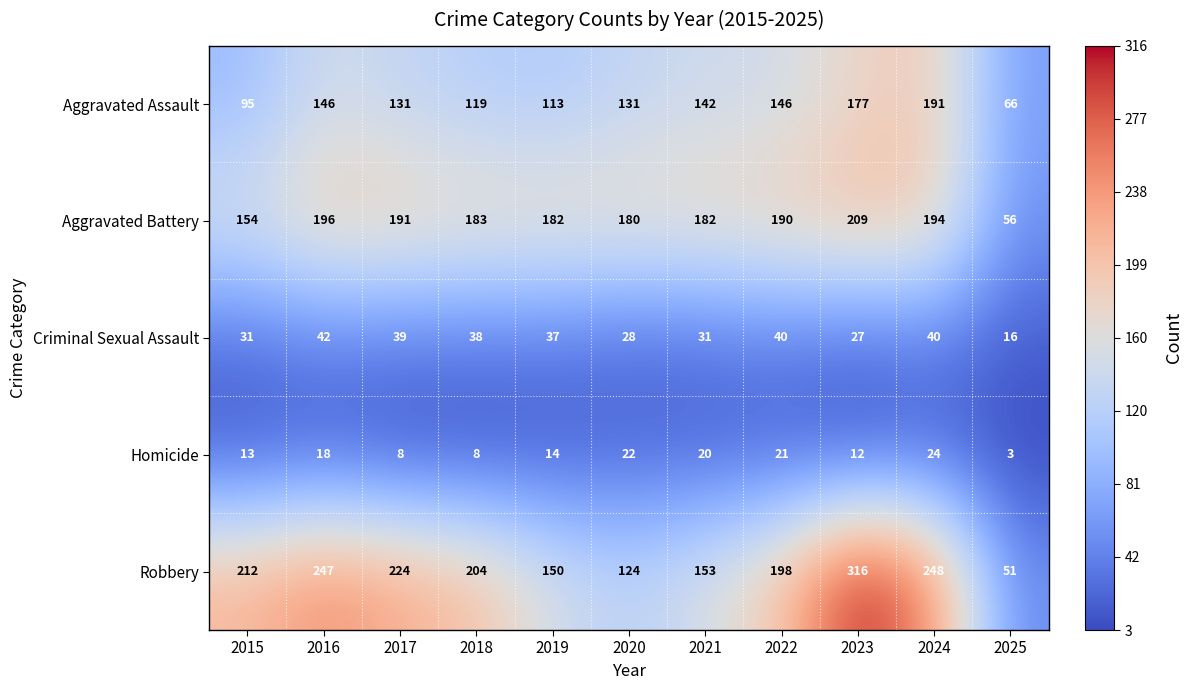

At which label is Criminal Sexual Assault closest to 29?

2020